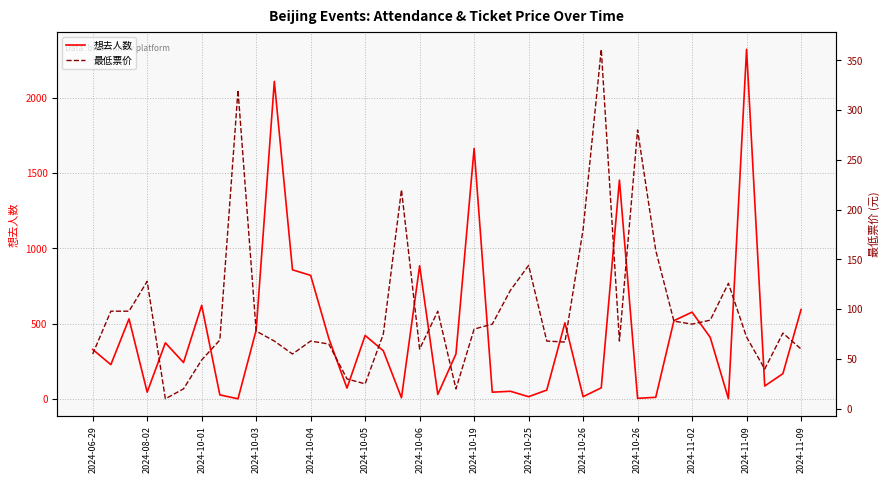

Which series has the largest total across all categories?

想去人数